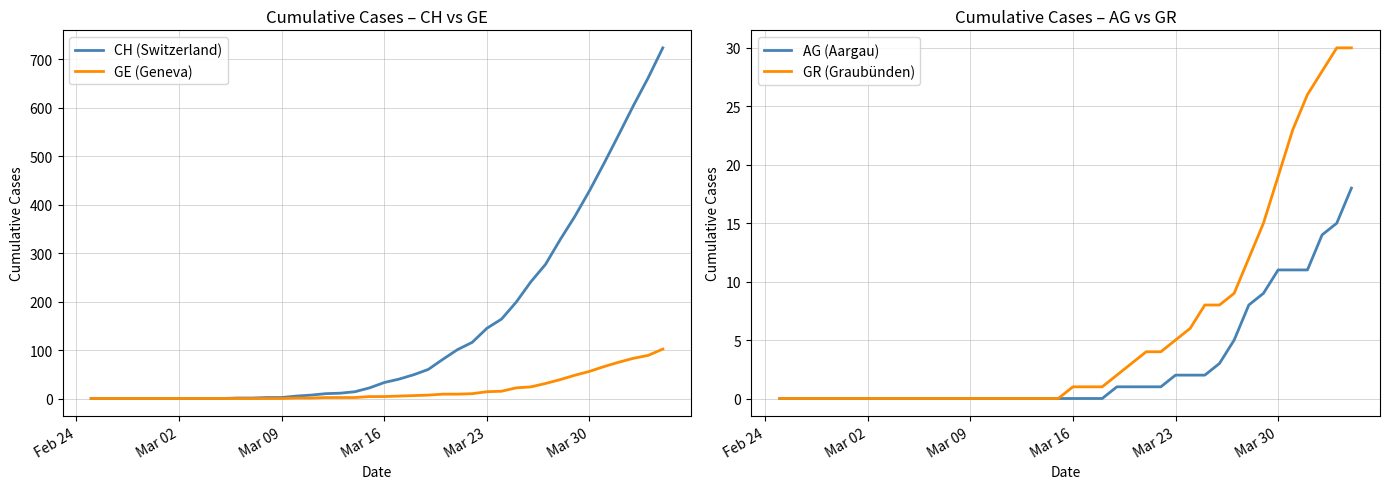

What is the maximum value for CH (Switzerland)?

724